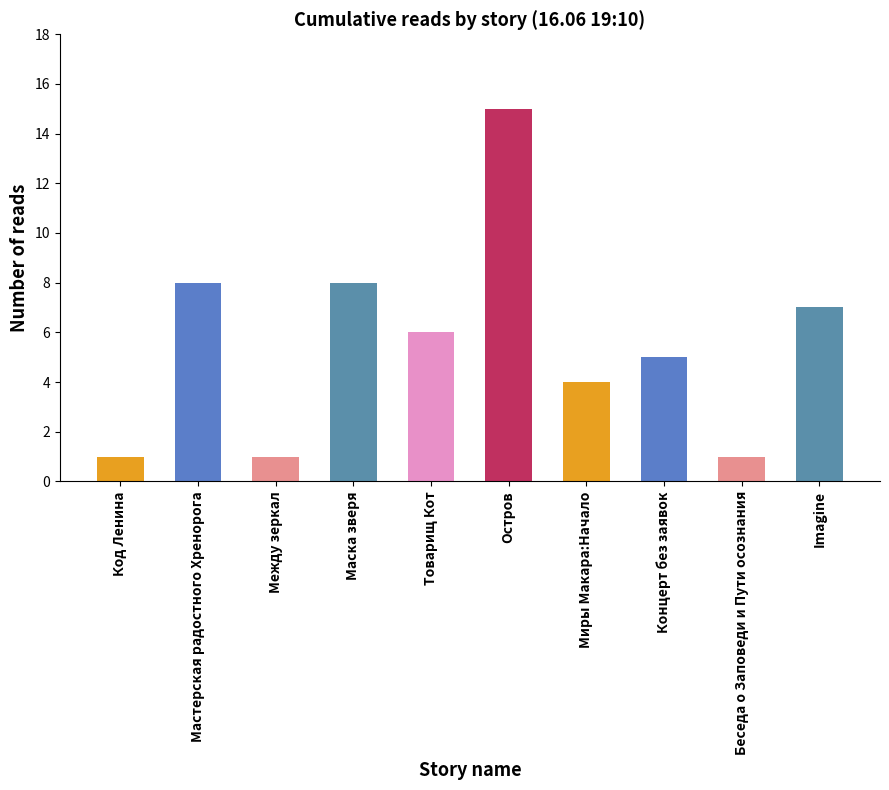

Between Imagine and Мастерская радостного Хренорога, which is larger?

Мастерская радостного Хренорога